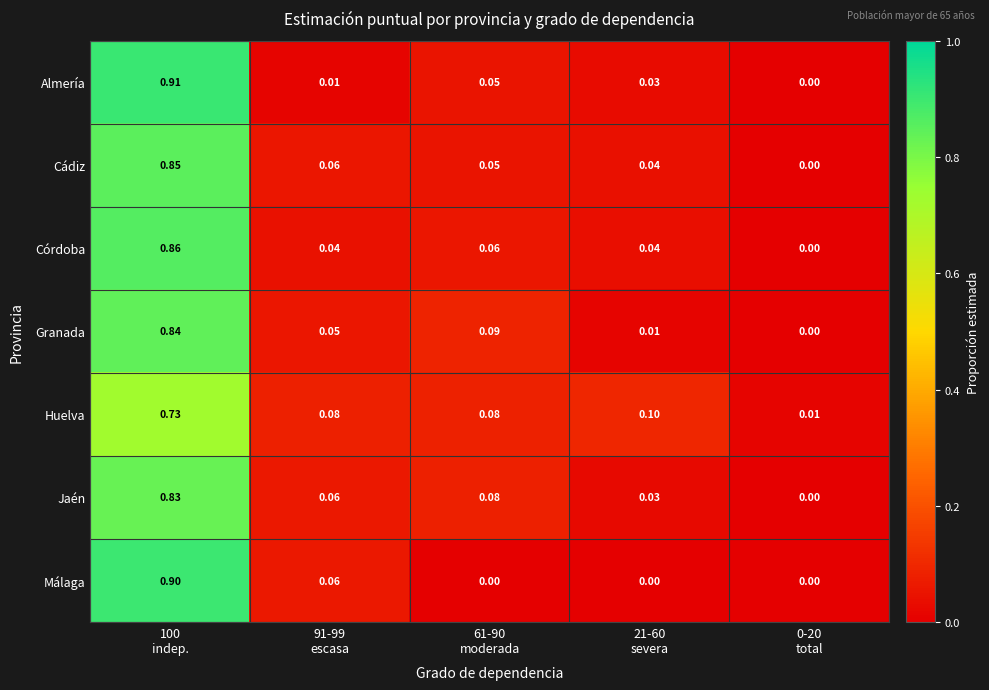

At how many categories does at least one series exceed 0?

5